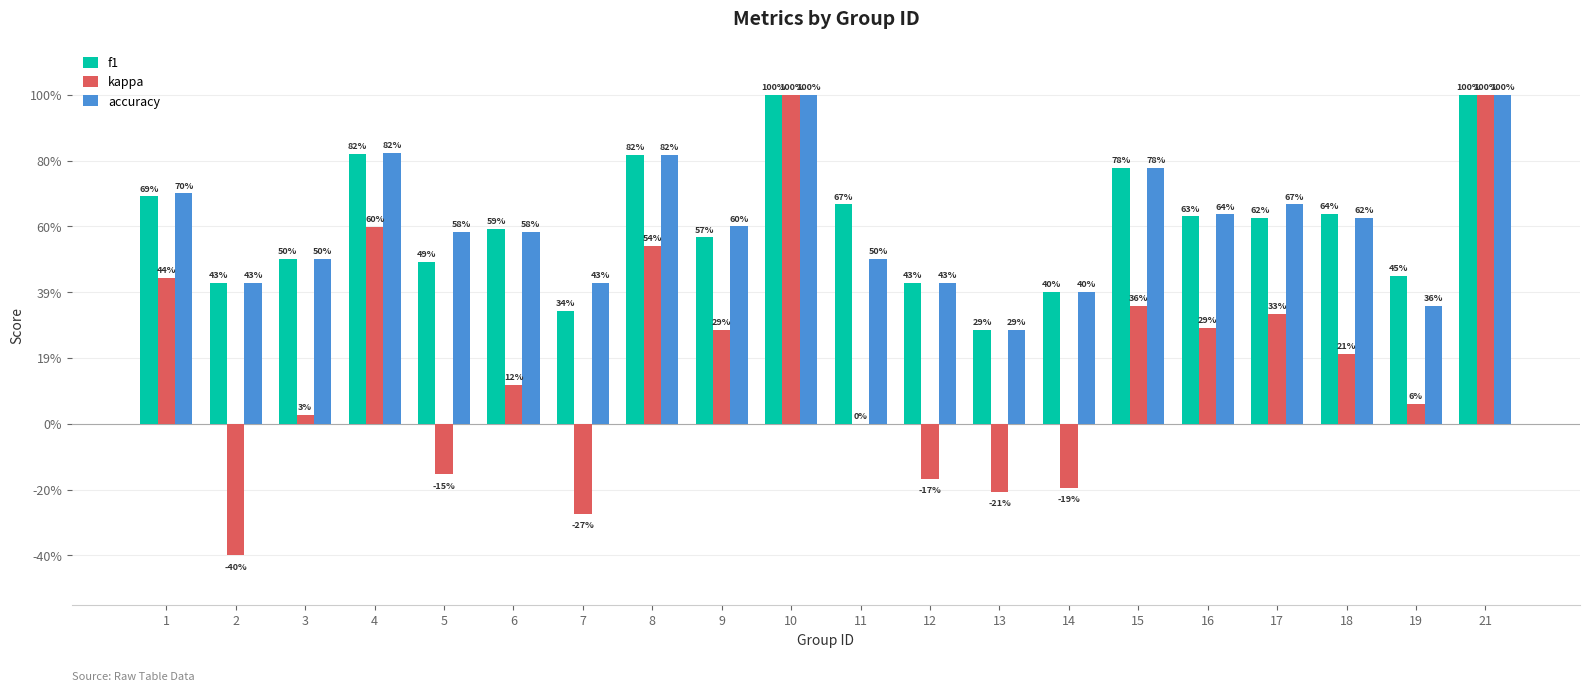

Rank the categories by kappa value from lowest to highest.

2, 7, 13, 14, 12, 5, 11, 3, 19, 6, 18, 9, 16, 17, 15, 1, 8, 4, 10, 21